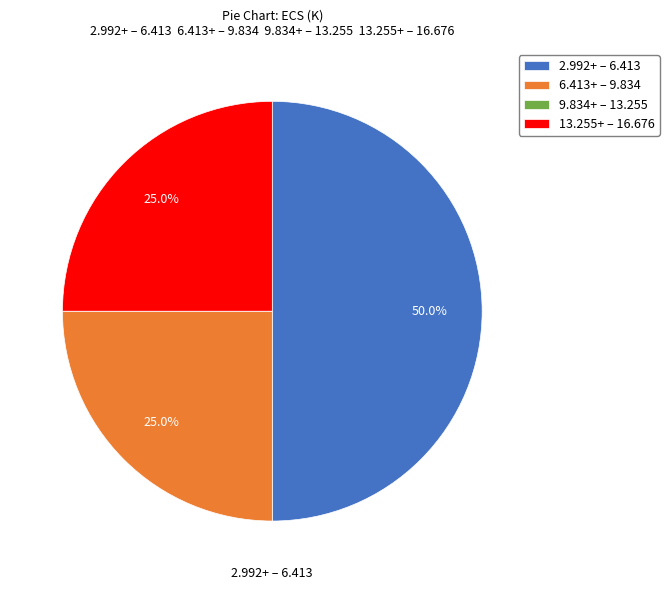

What portion of the pie excludes 13.255+ – 16.676?

75.0%